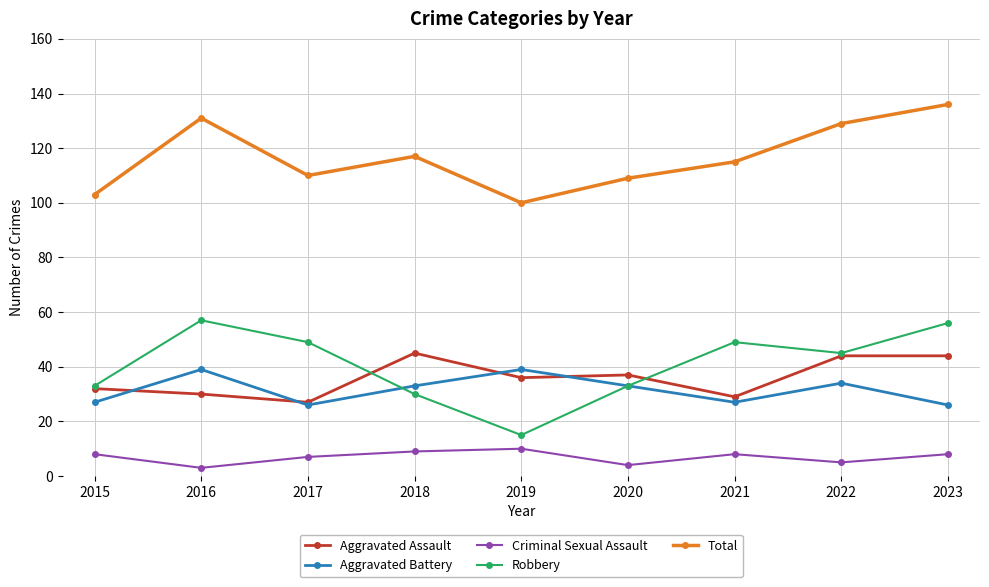

Does the chart have visible grid lines?

Yes